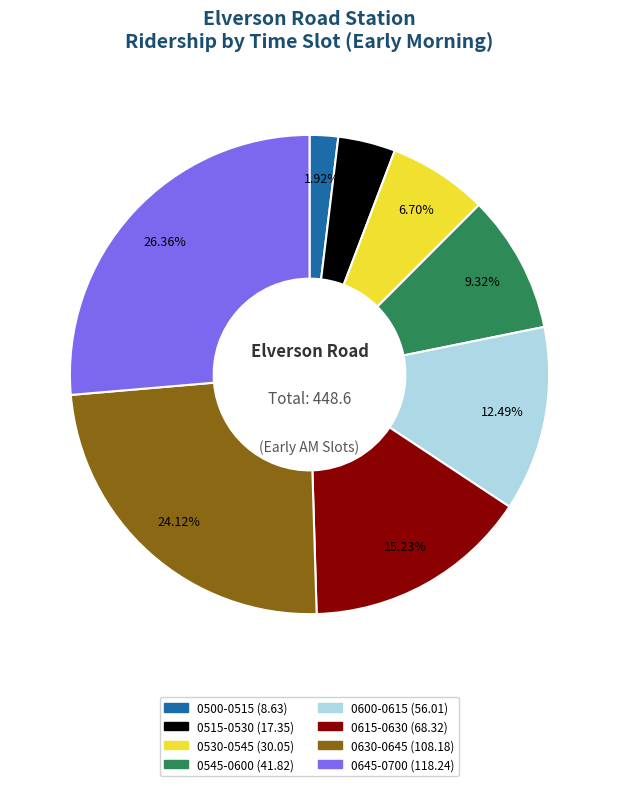

Is there a majority slice in this chart?

No